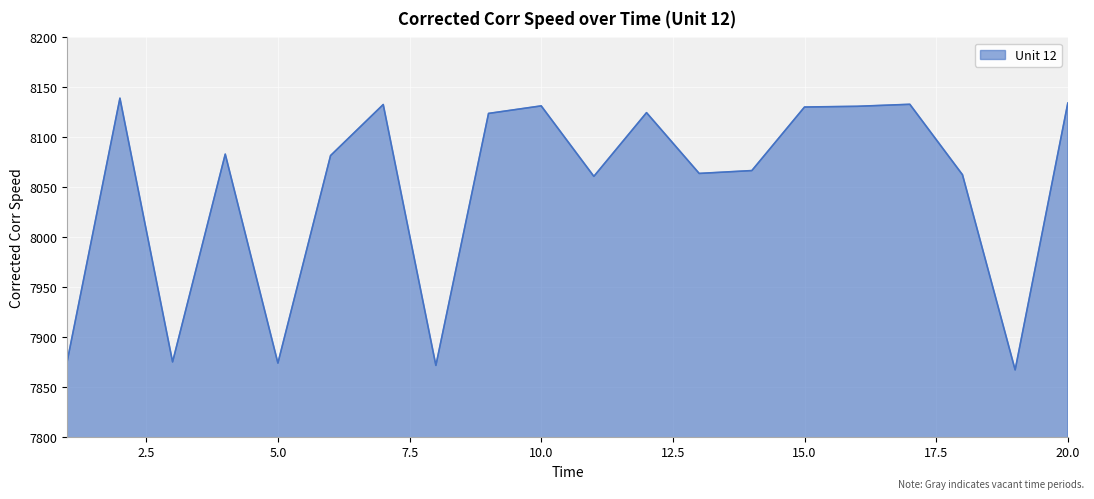

What is the maximum value shown in the chart?

8139.1